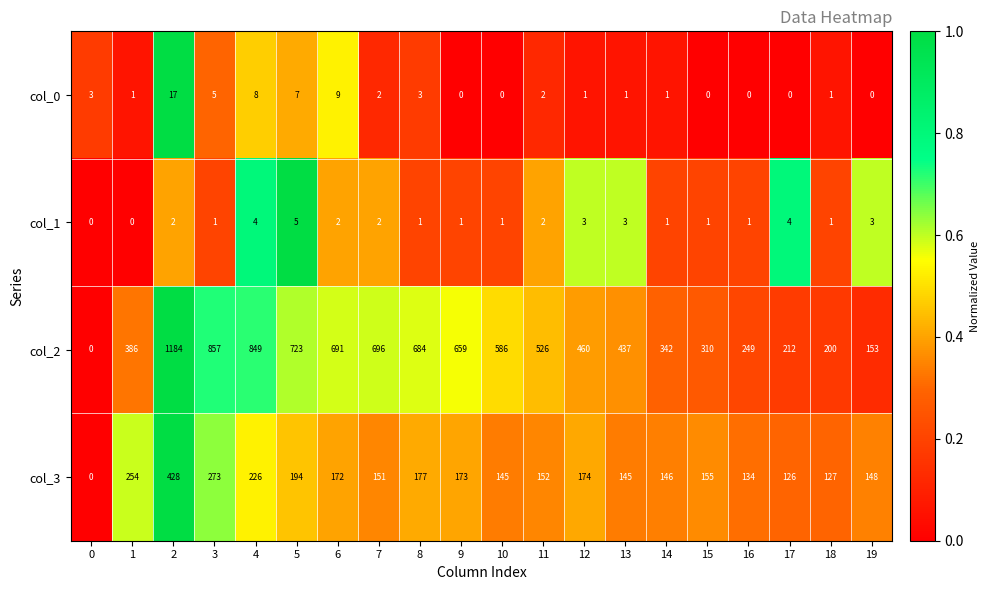

List the labels in order of col_2 value, smallest first.

0, 19, 18, 17, 16, 15, 14, 1, 13, 12, 11, 10, 9, 8, 6, 7, 5, 4, 3, 2